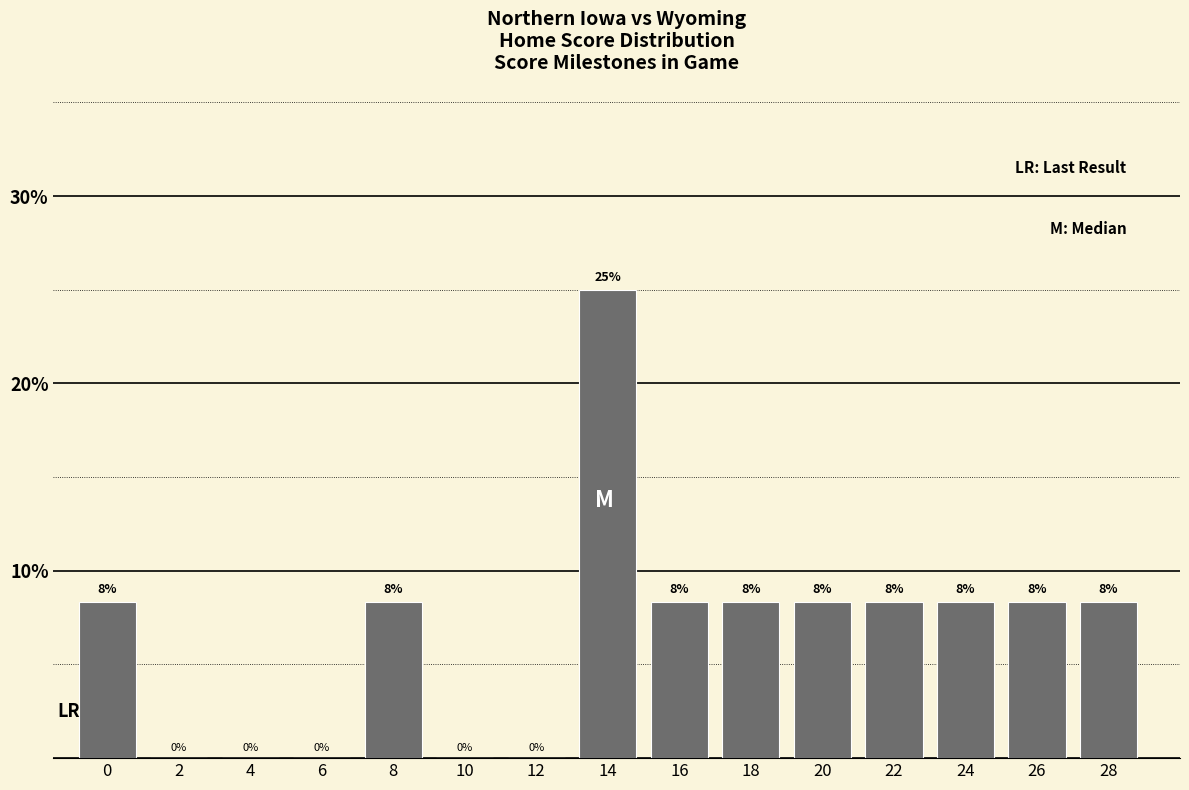

Are the bars horizontal?

No